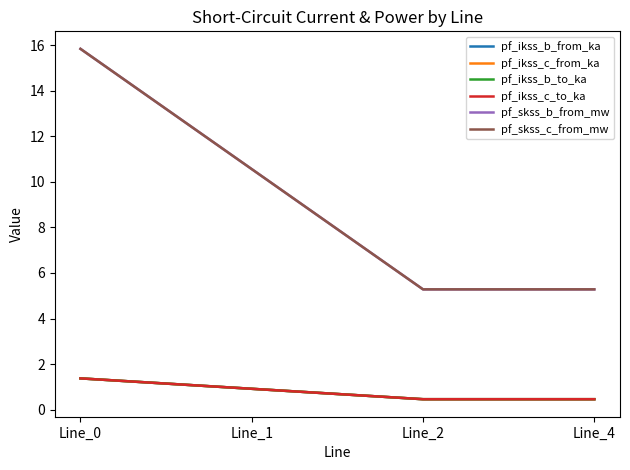

Does the chart display data point markers on the line(s)?

No